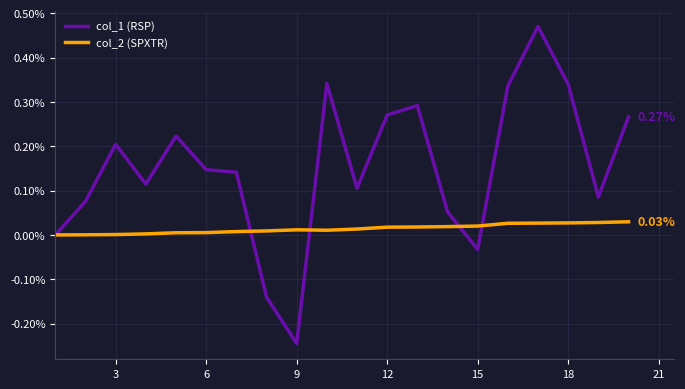

Which series has the widest spread of values?

col_1 (RSP)